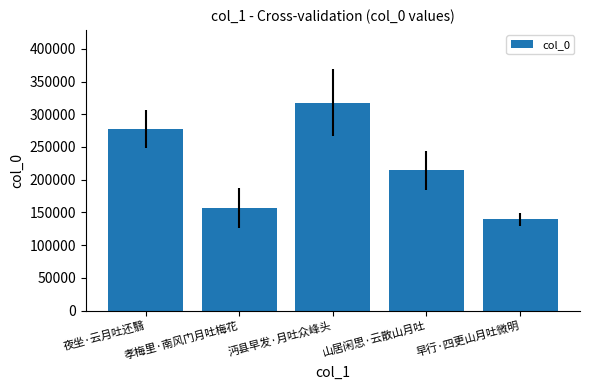

How many data points are less than 214455?

2